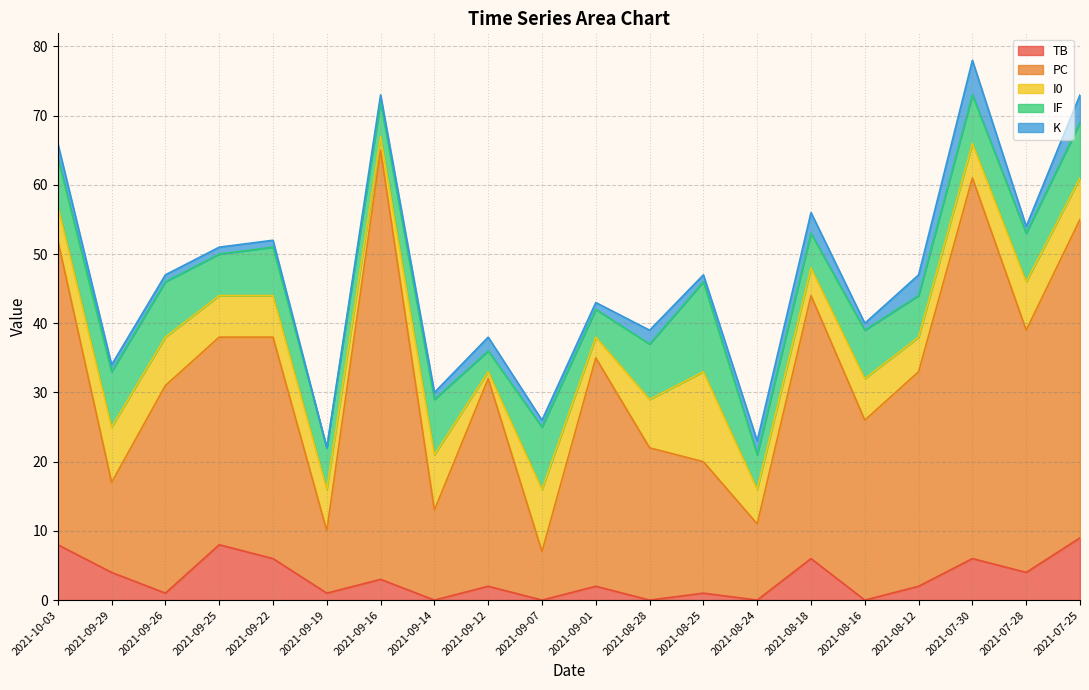

Is the value of I0 at 2021-08-12 greater than the value of PC at 2021-09-16?

No